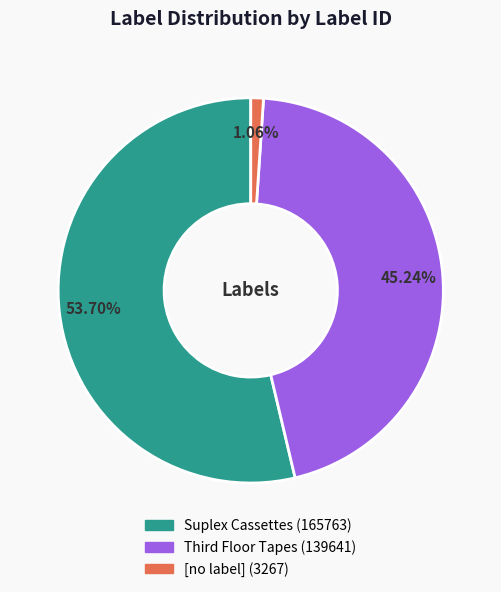

What is the majority slice?

Suplex Cassettes (165763)